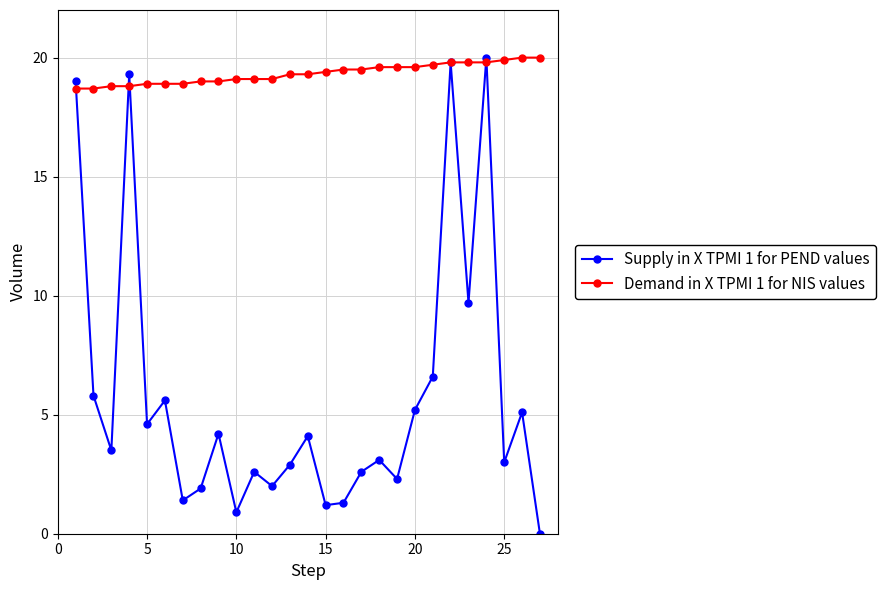

Which series has the largest range (max minus min)?

Supply in X TPMI 1 for PEND values